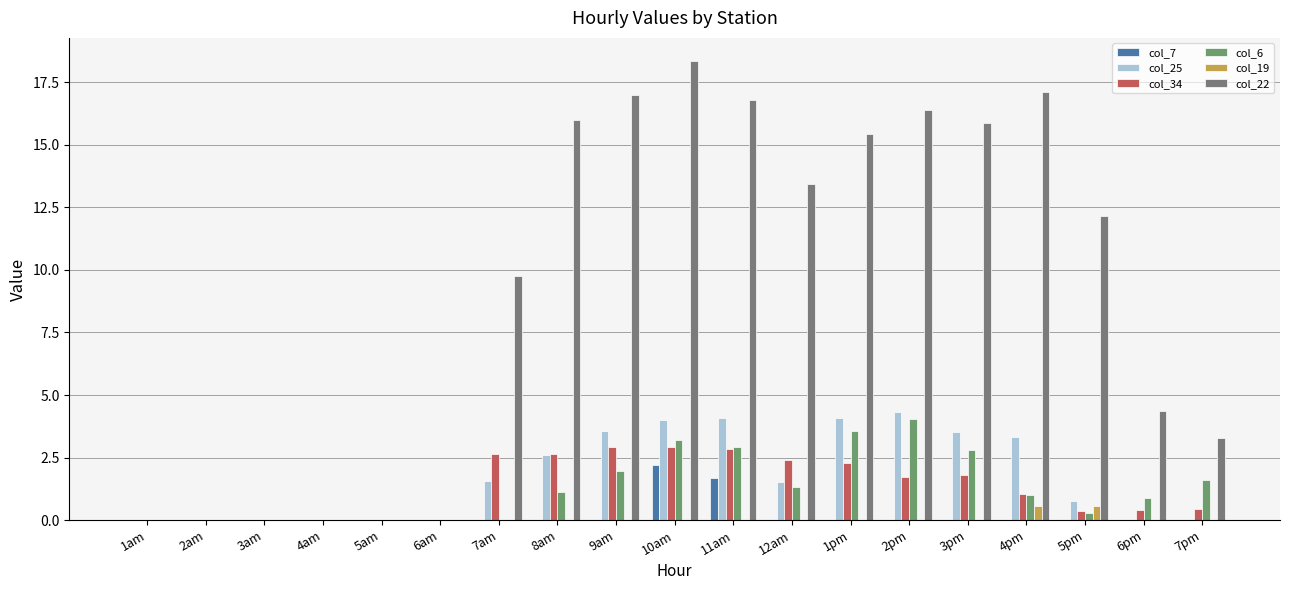

At which label does col_19 reach its minimum?

1am